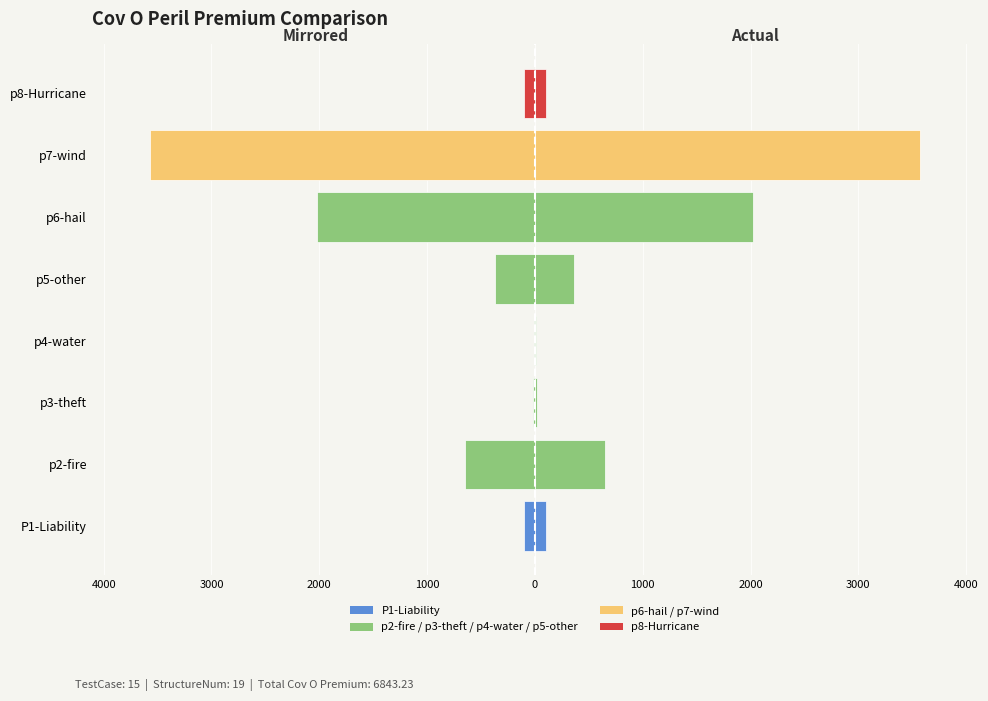

What is the difference between the maximum and minimum values in the CovAPrem series?

3568.3